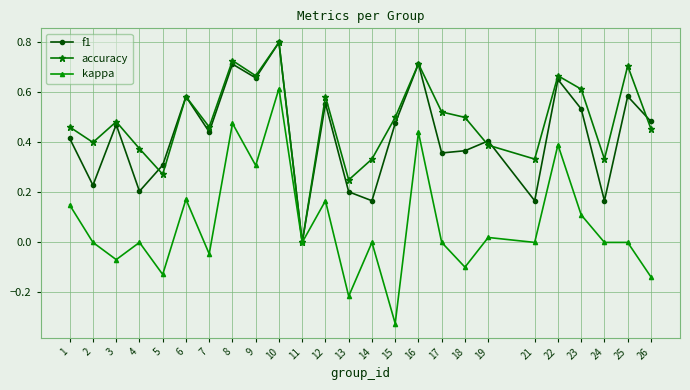

True or false: accuracy has a value of 0.4 at 4.

True